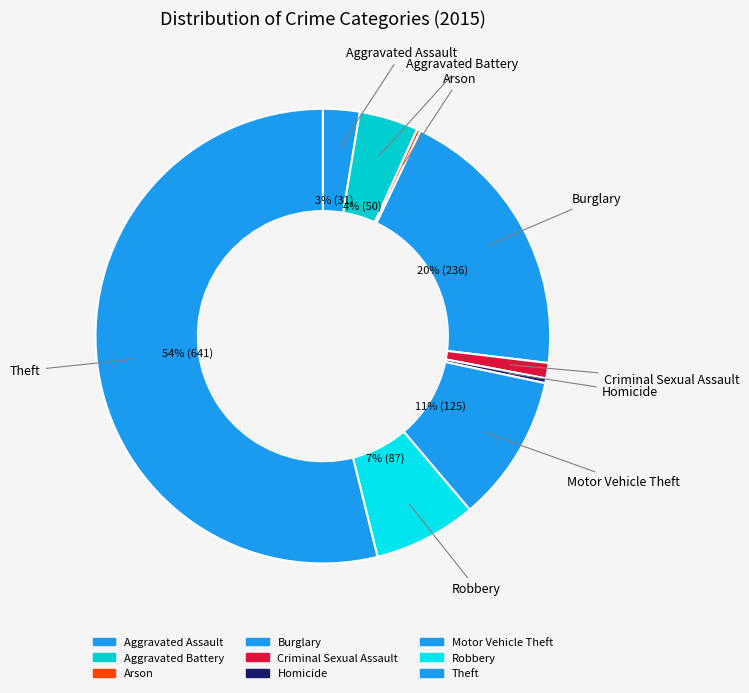

How many slices are in this pie chart?

9